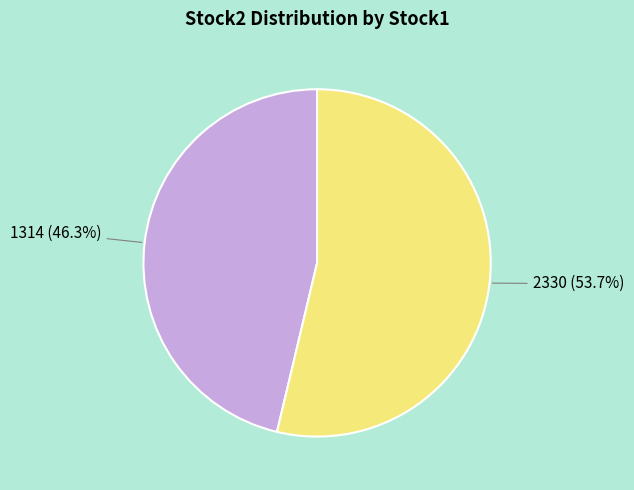

Approximately how many times larger is the value at 1314 (46.3%) compared to 2330 (53.7%)?

0.9